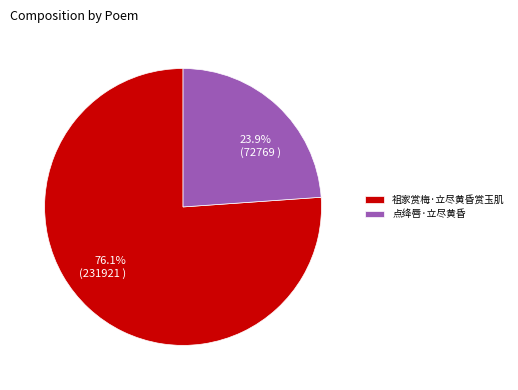

What is the majority slice?

祖家赏梅·立尽黄昏赏玉肌